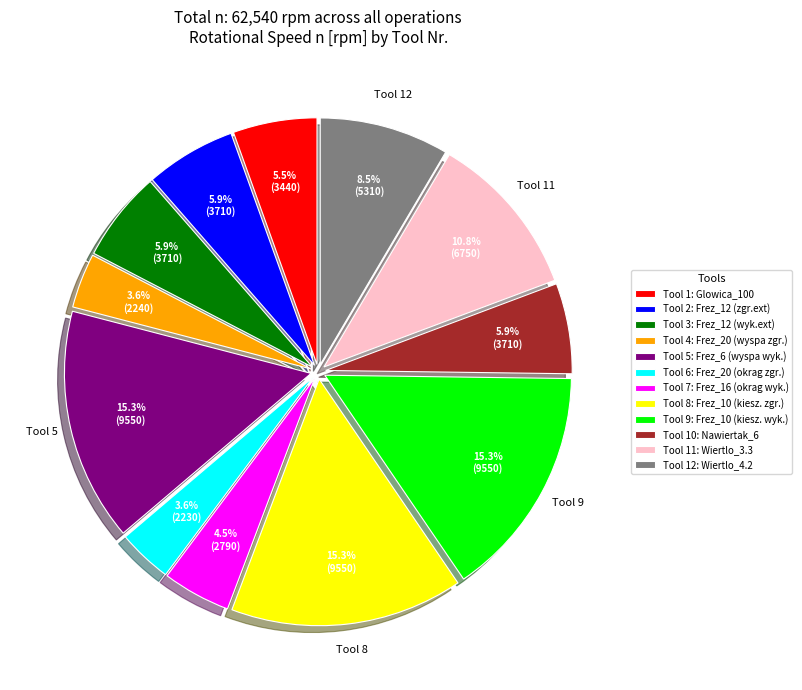

Is there a majority slice in this chart?

No